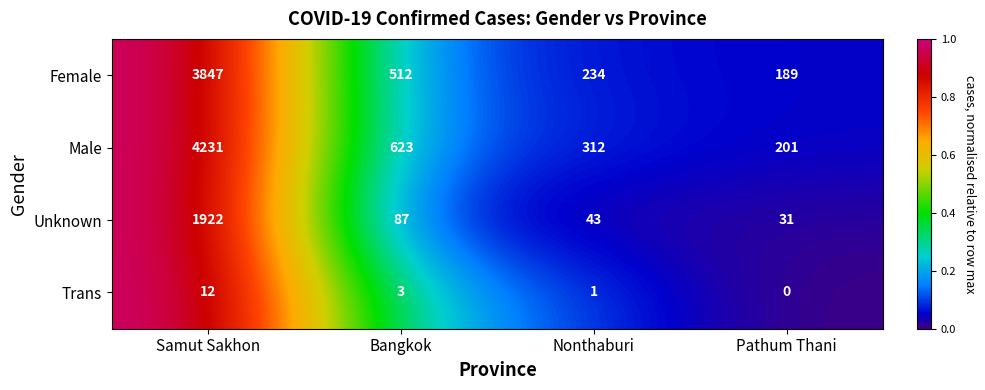

What is the difference between the Male values at Bangkok and Nonthaburi?

311